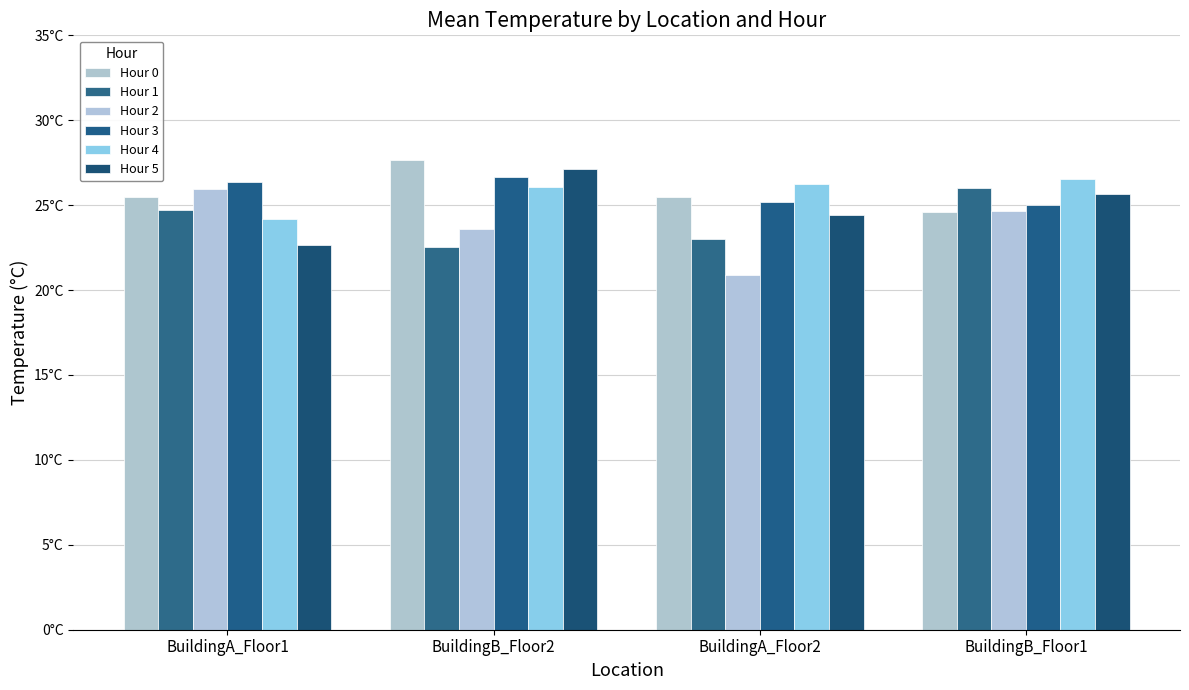

Which series has the largest range (max minus min)?

Hour 2